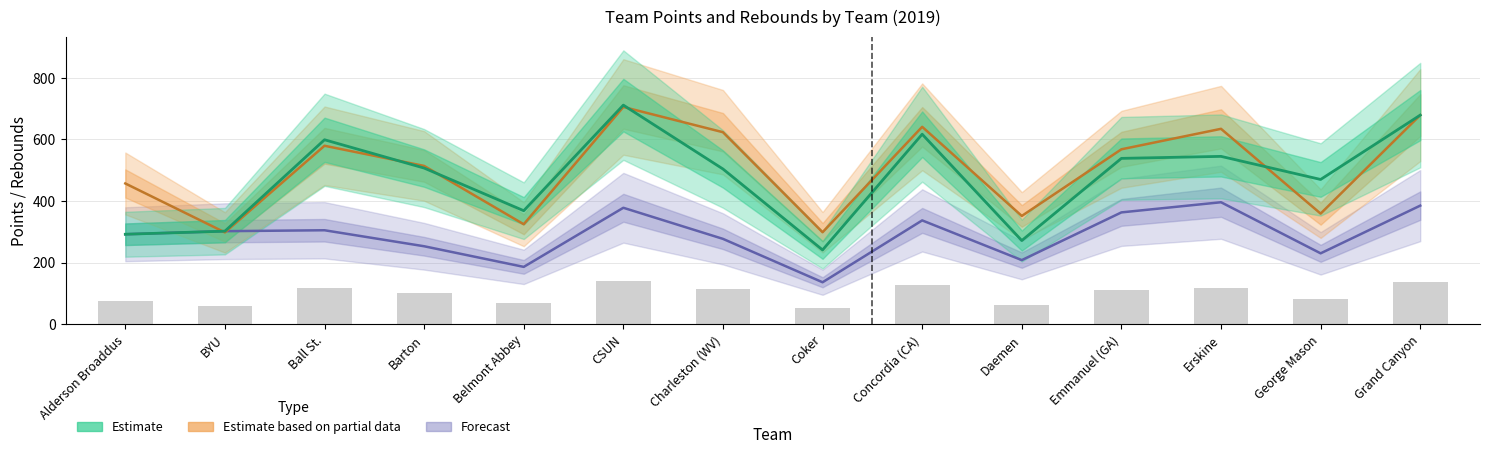

At which category is the sum across all series the highest?

CSUN